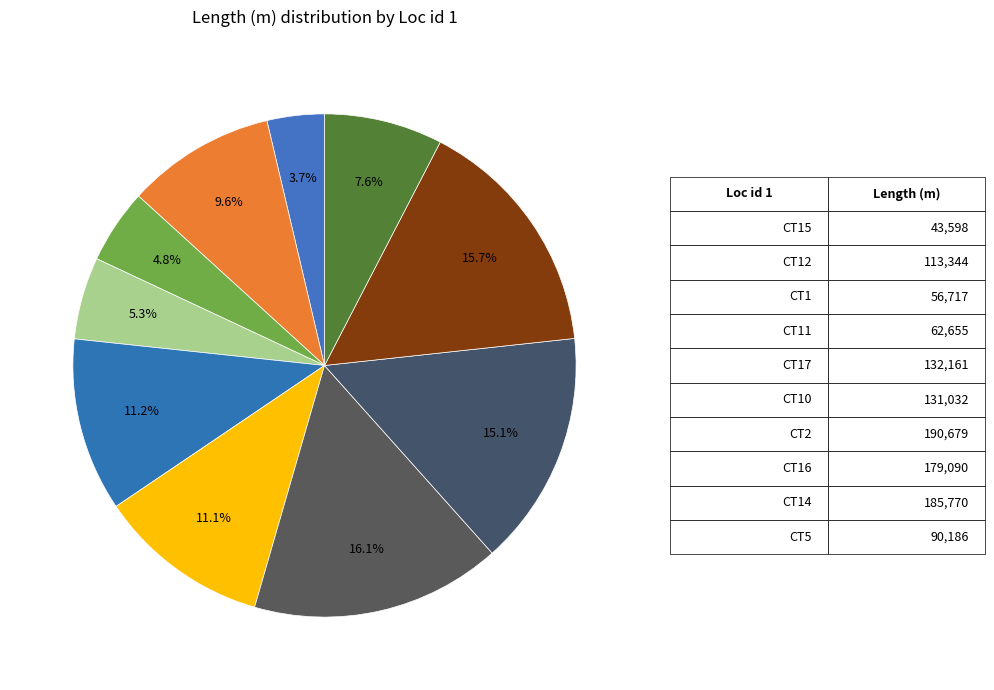

How many slices are in this pie chart?

10